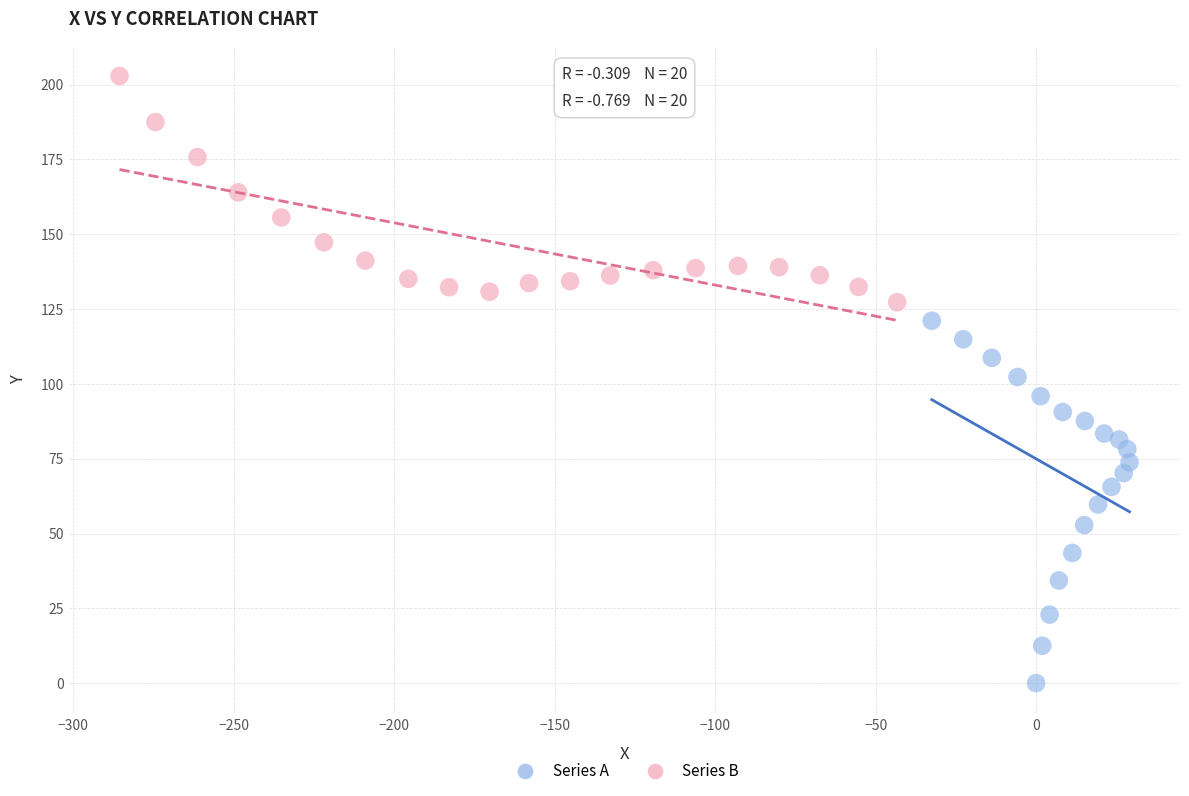

Which series has the largest Y range (max minus min)?

Series A